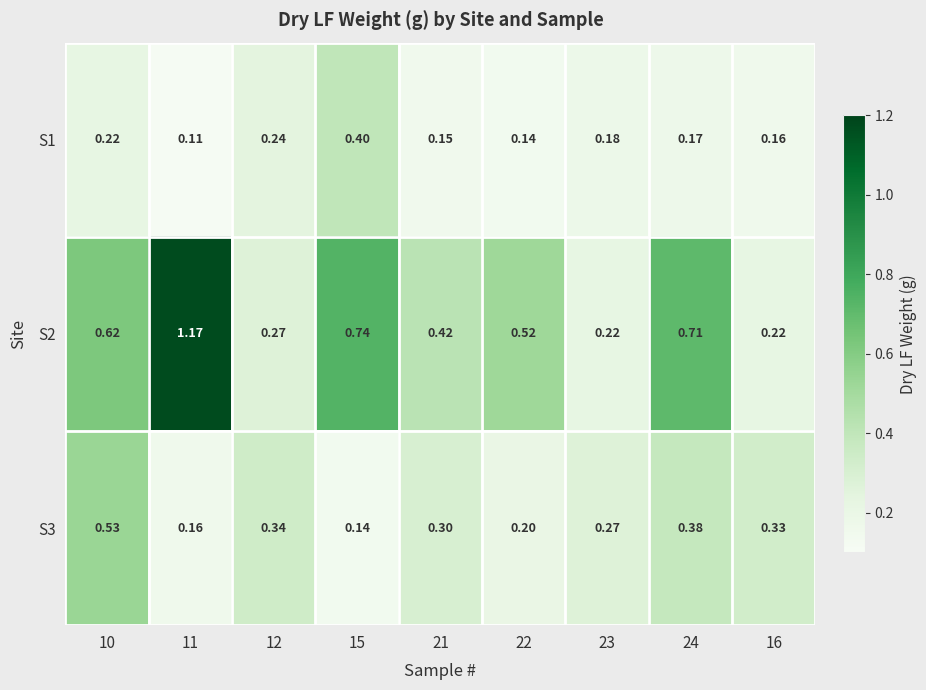

Is the value of S3 at 15 greater than the value of S2 at 21?

No